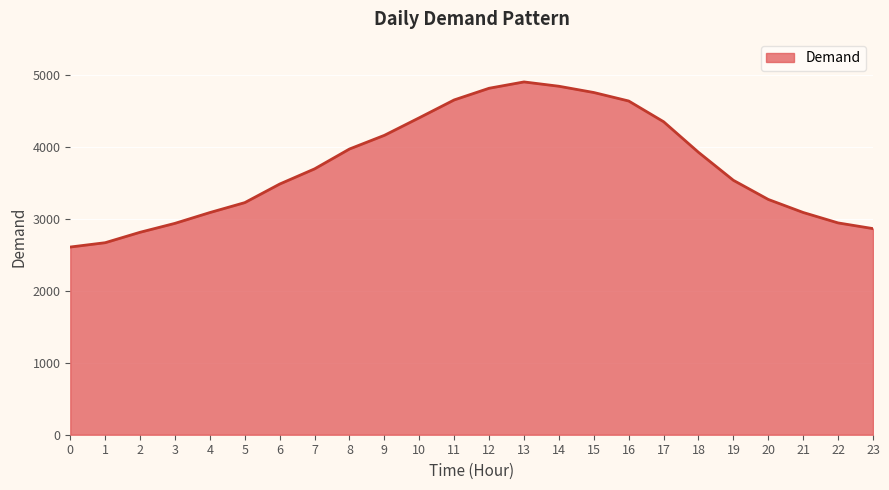

How many lines are shown in the chart?

1